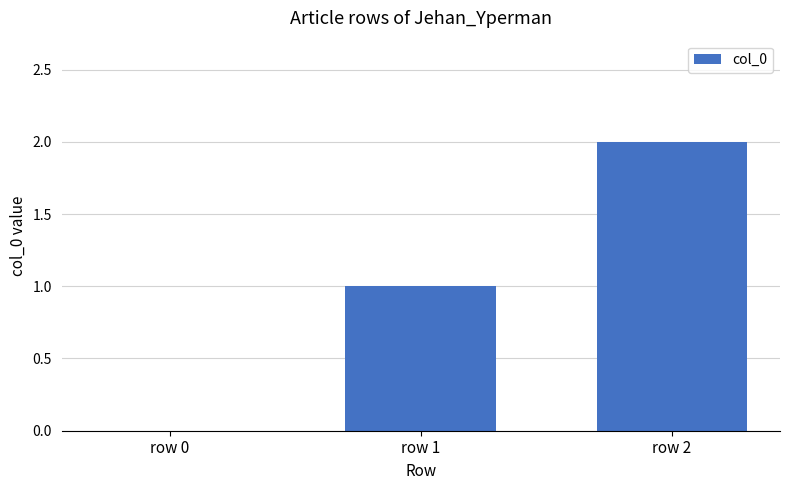

Count the values in the range 0 to 2.

3